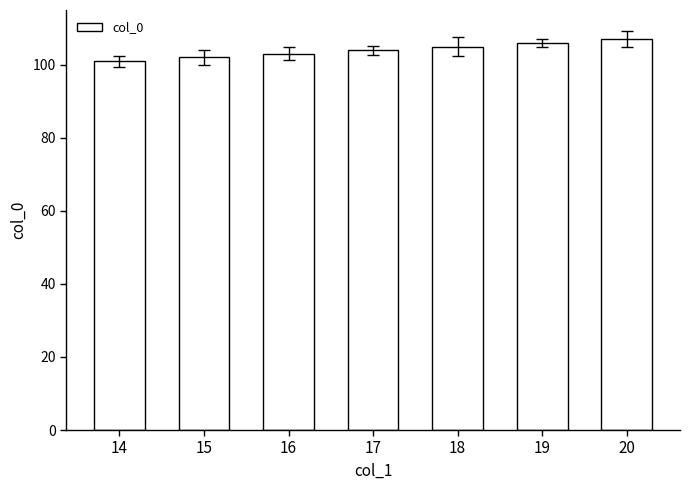

What is the change in value from 14 to 20?

+6